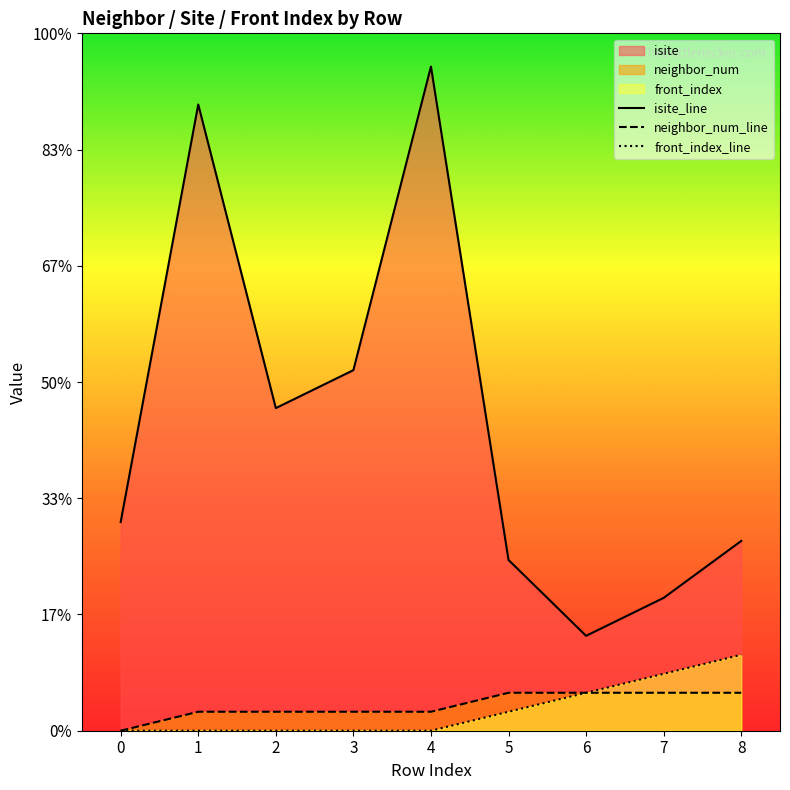

How many neighbor_num_line values are between 1 and 2?

8